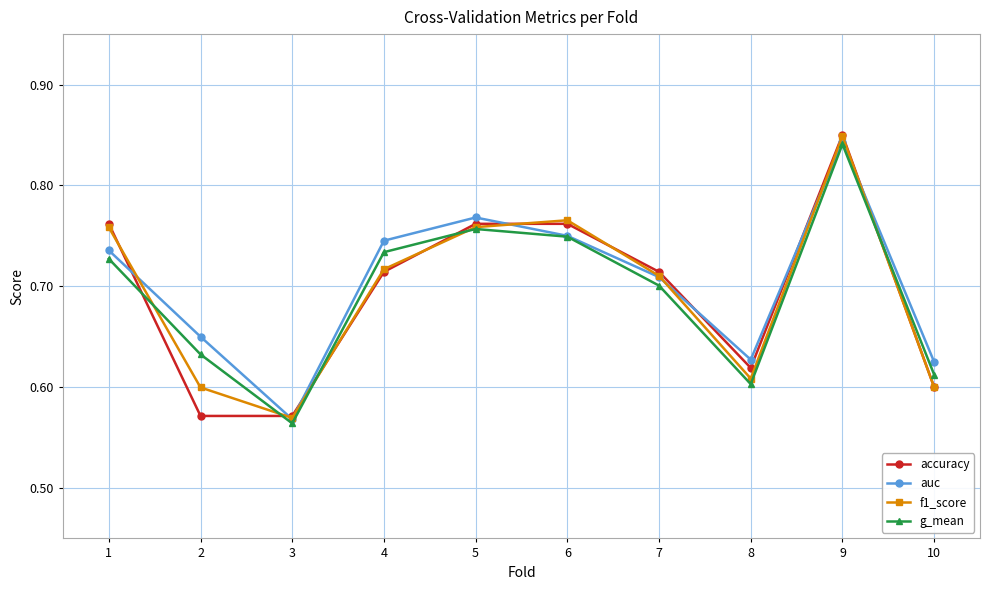

True or false: f1_score has more than 0 points higher than both neighbors.

True